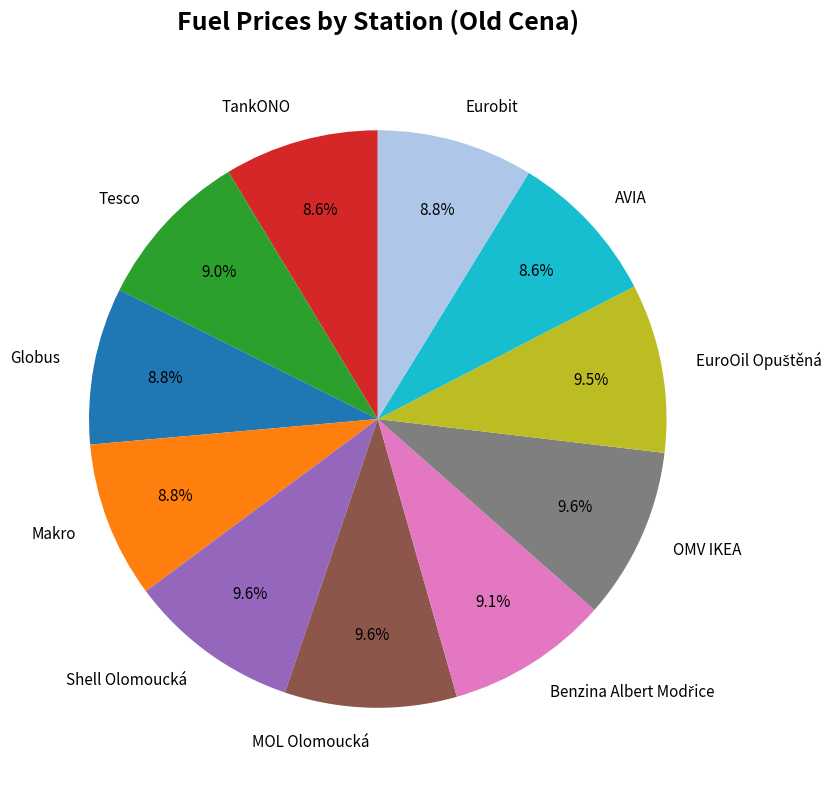

Do AVIA and Globus together represent more than half of the pie?

No